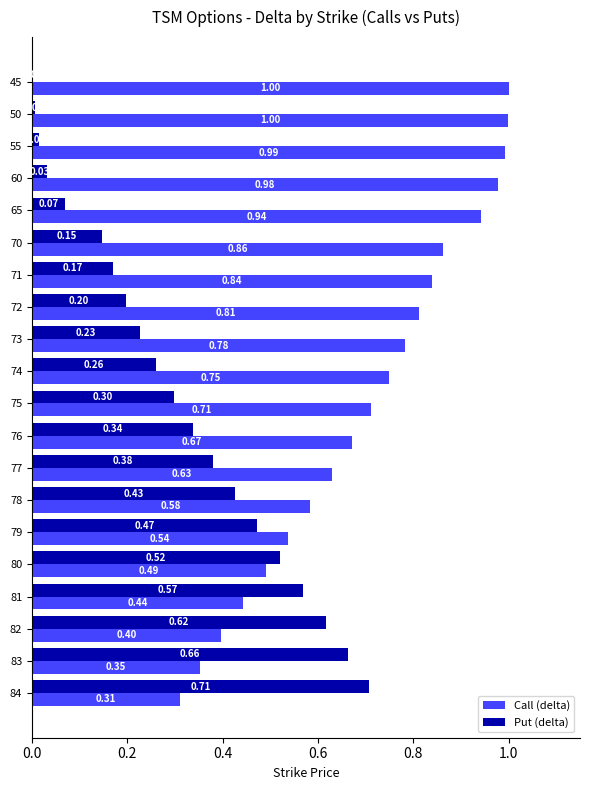

What is the average value of the Put (delta) series?

0.3